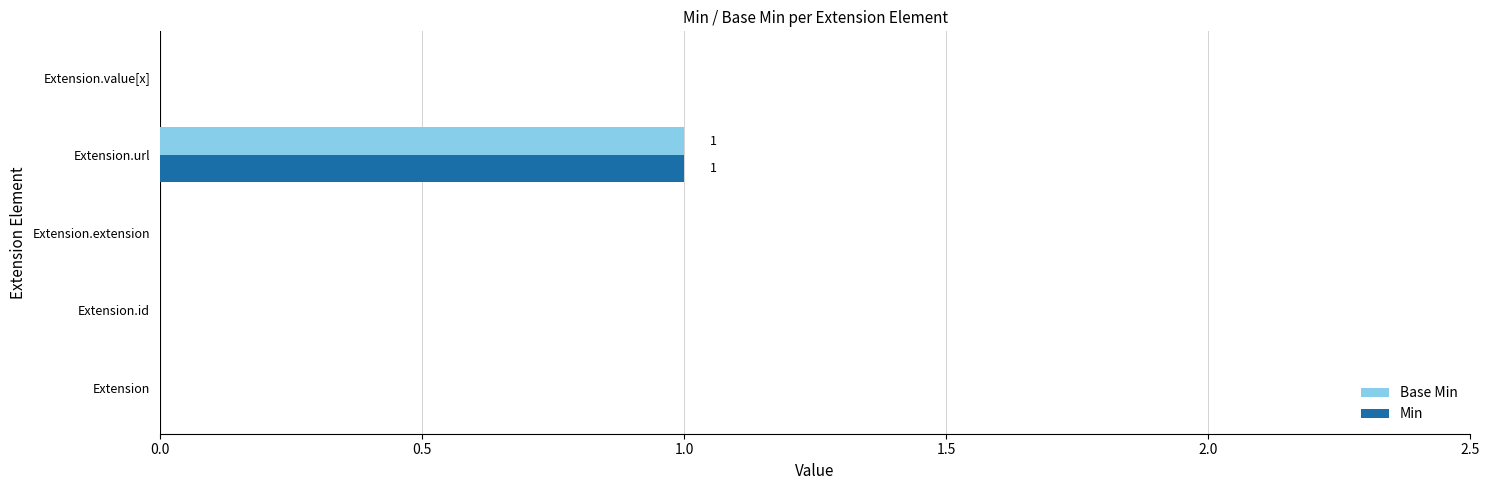

At which category is the sum across all series the highest?

Extension.url